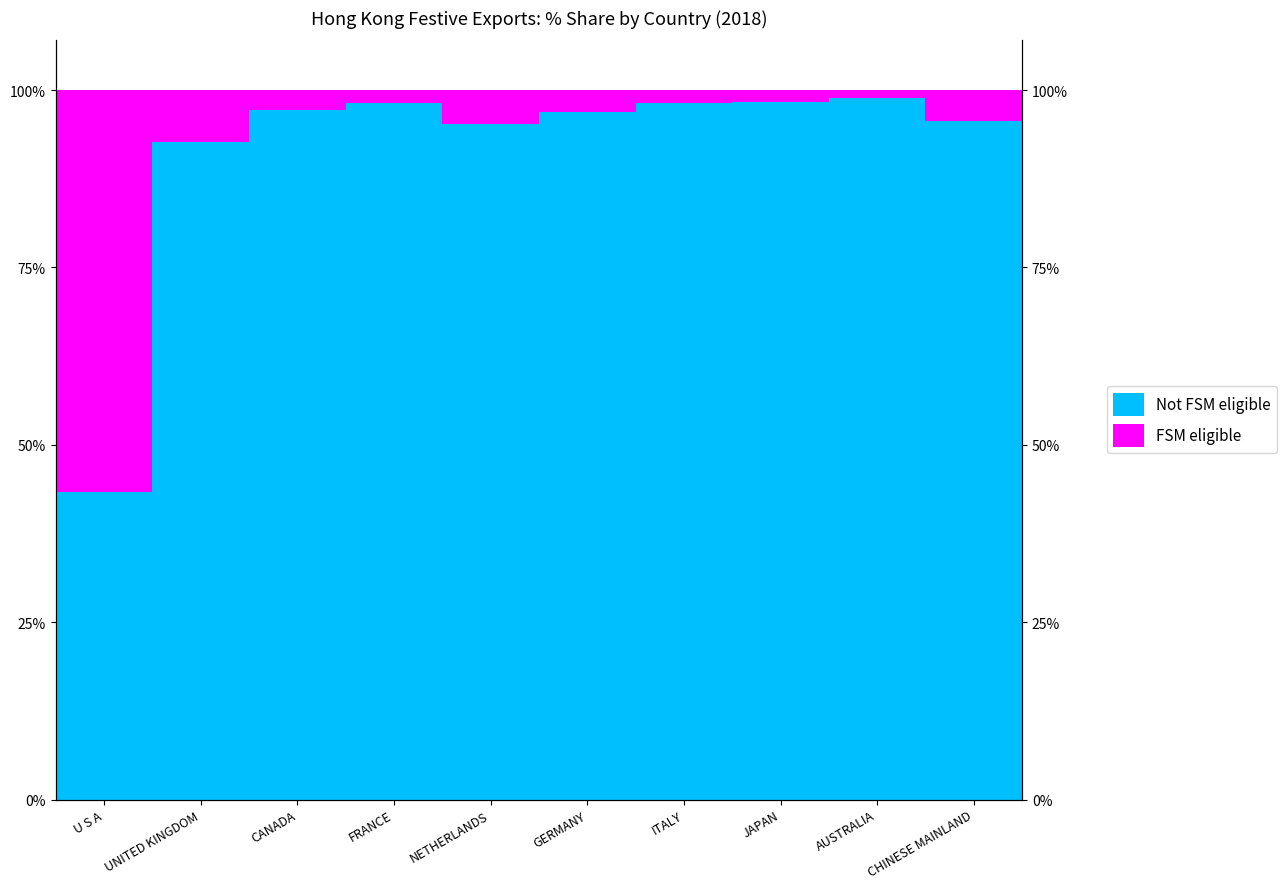

The value of Not FSM eligible at AUSTRALIA is 98.9. True or false?

True